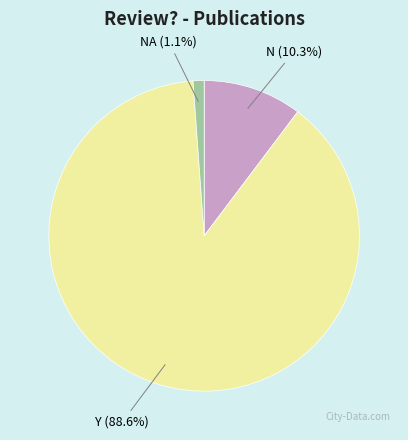

Rank the categories by value from lowest to highest.

NA (1.1%), N (10.3%), Y (88.6%)